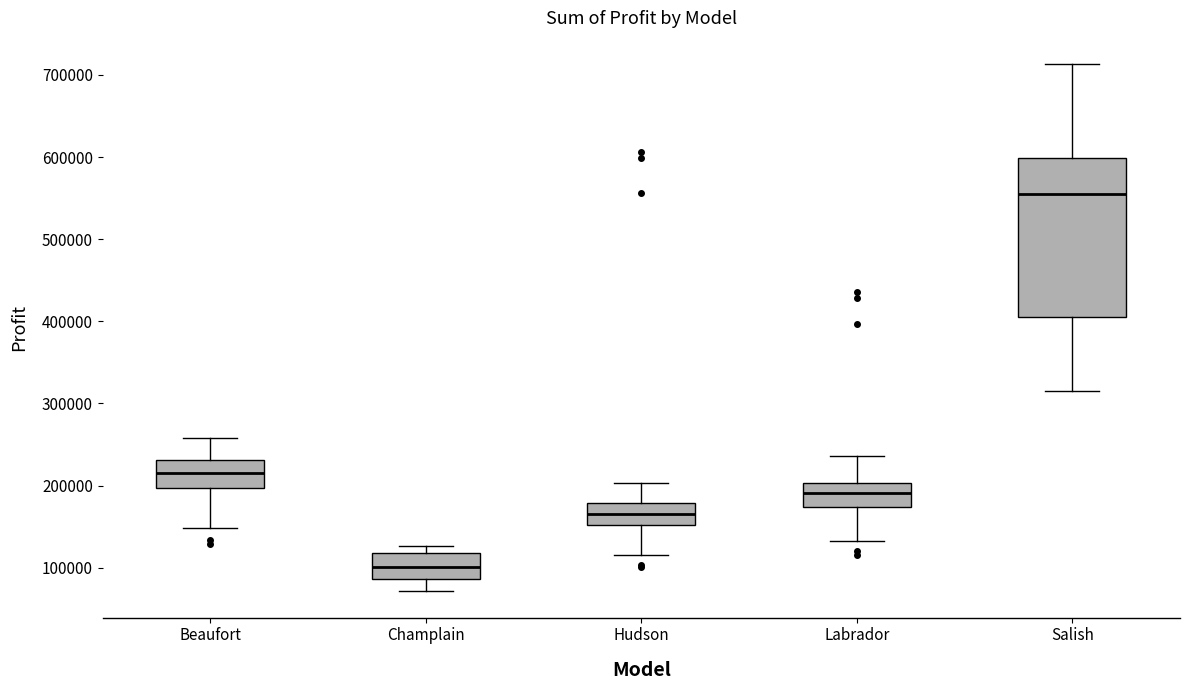

Which box is the tallest, from its lower edge to its upper edge?

Salish